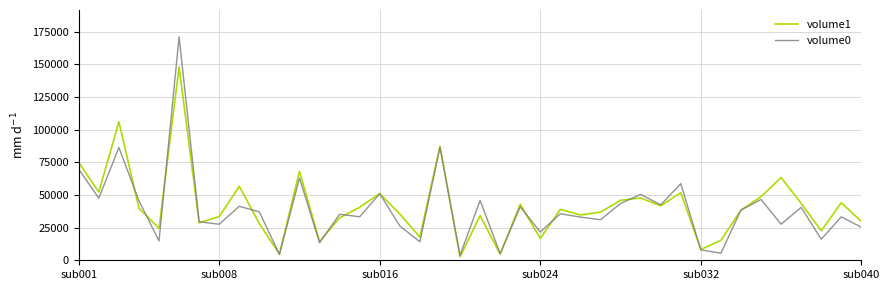

In volume0, how many points are higher than both neighbors (excluding endpoints)?

15